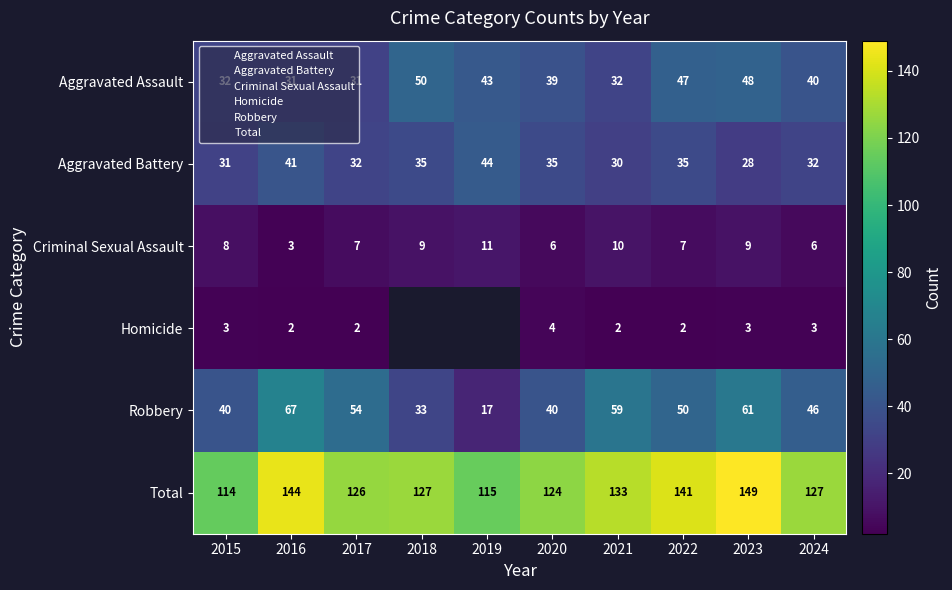

At how many categories does at least one series exceed 86?

10